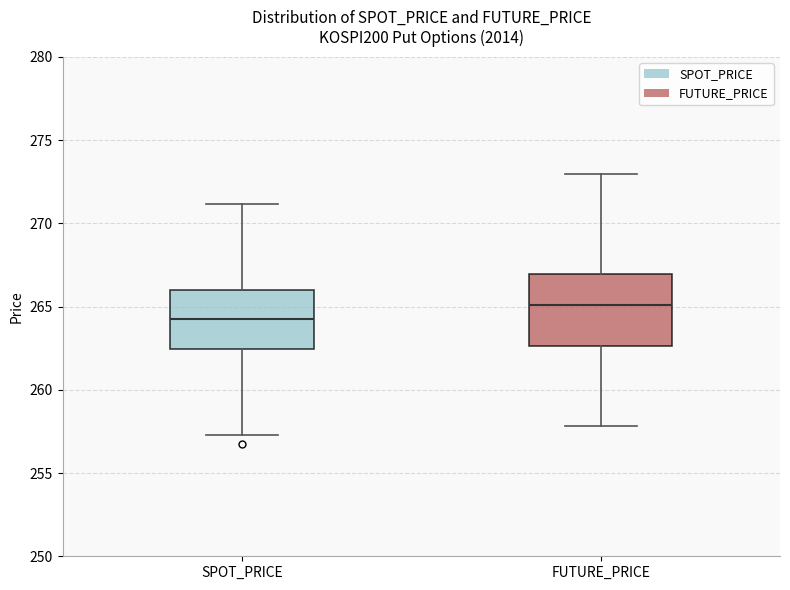

Comparing the boxes themselves (not the whiskers), which one is the tallest?

FUTURE_PRICE